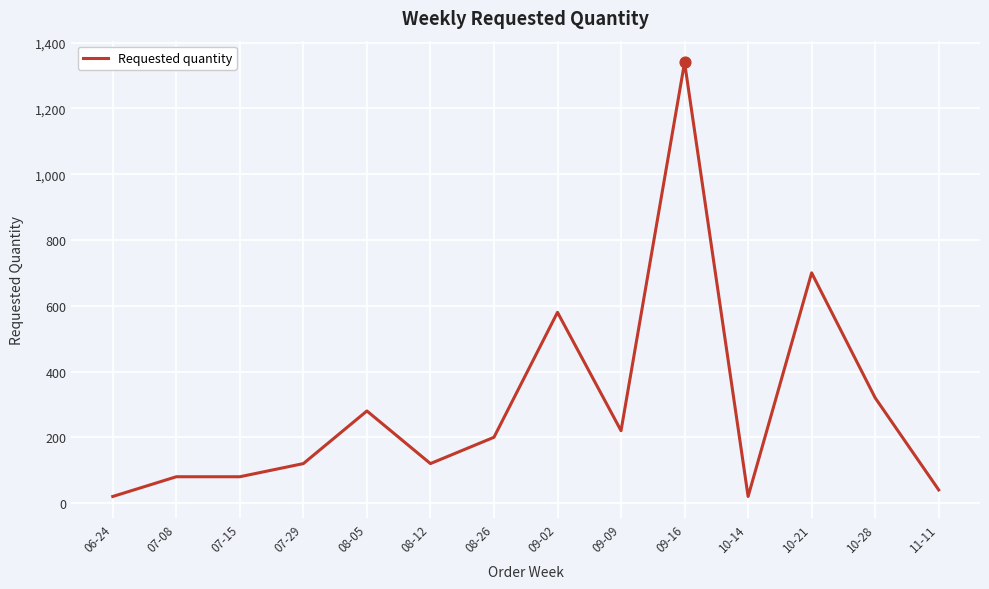

Between 07-29 and 10-28, which is larger?

10-28